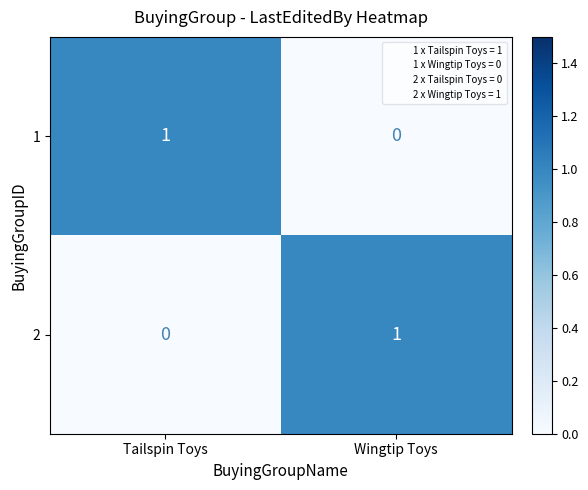

Reading right to left, extract all data points from this chart.

1: Wingtip Toys=0	Tailspin Toys=1
2: Wingtip Toys=1	Tailspin Toys=0